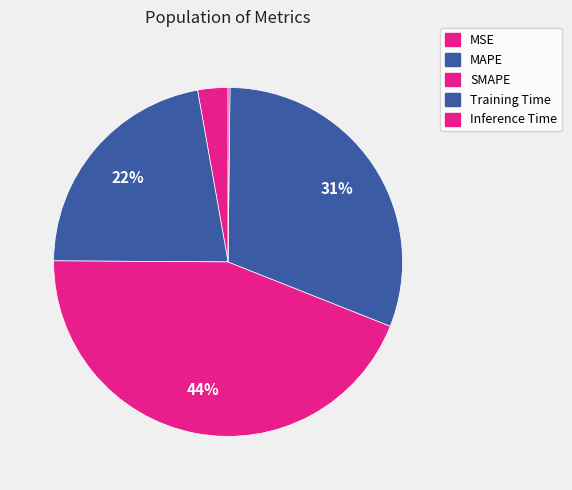

Does any single category account for the majority?

No